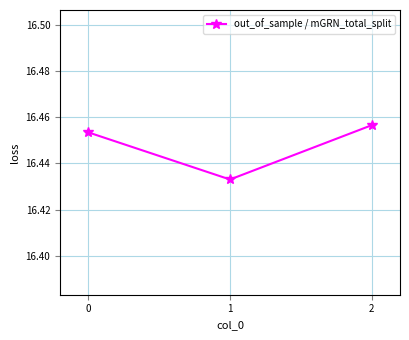

List the labels in order of value, largest first.

2, 0, 1